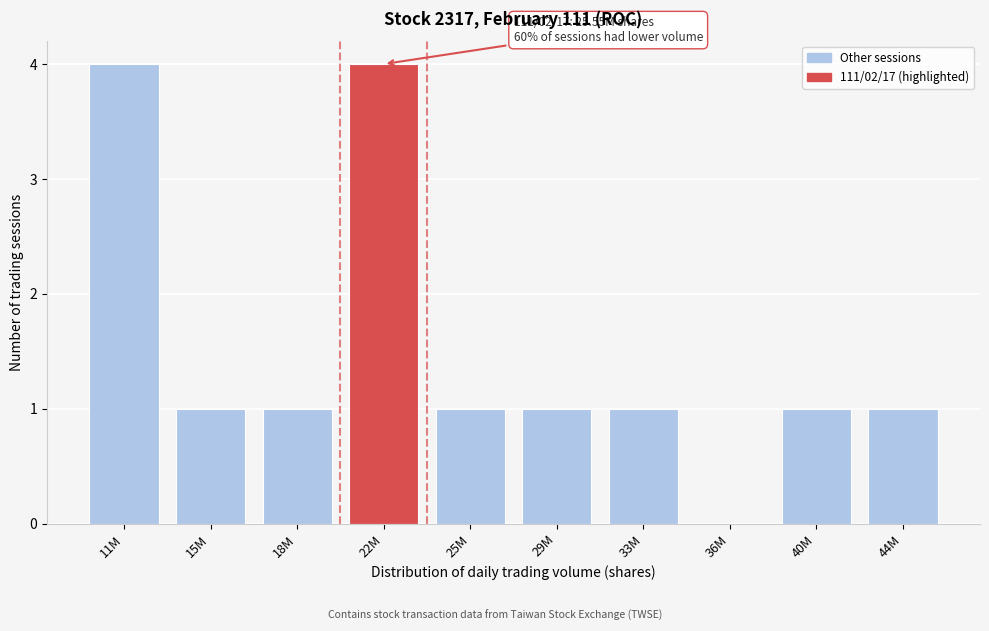

Reading left to right, list all the values displayed in this chart.

11M=4	15M=1	18M=1	22M=4	25M=1	29M=1	33M=1	36M=0	40M=1	44M=1